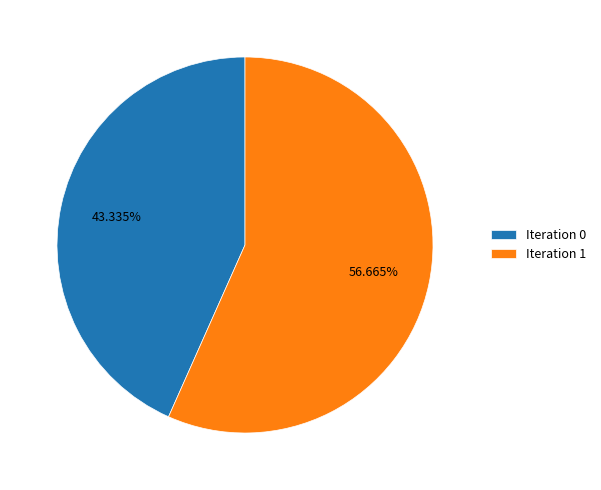

Does any single category account for the majority?

Yes